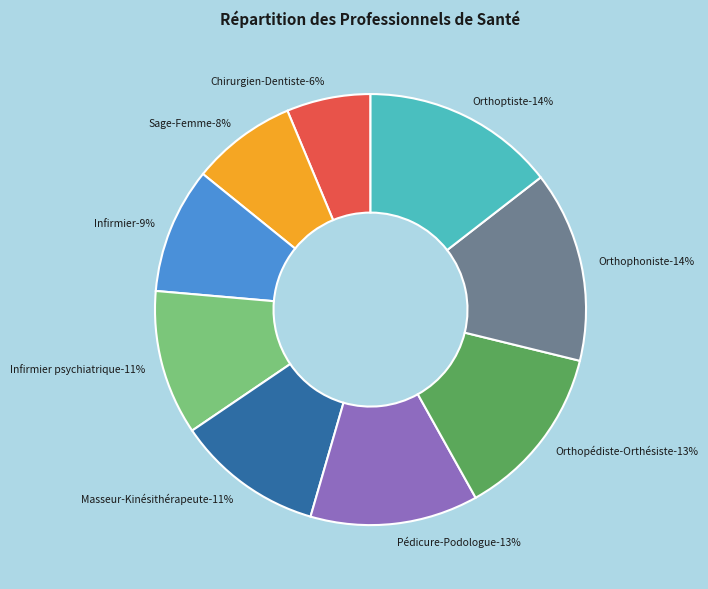

How many segments does this pie chart have?

9